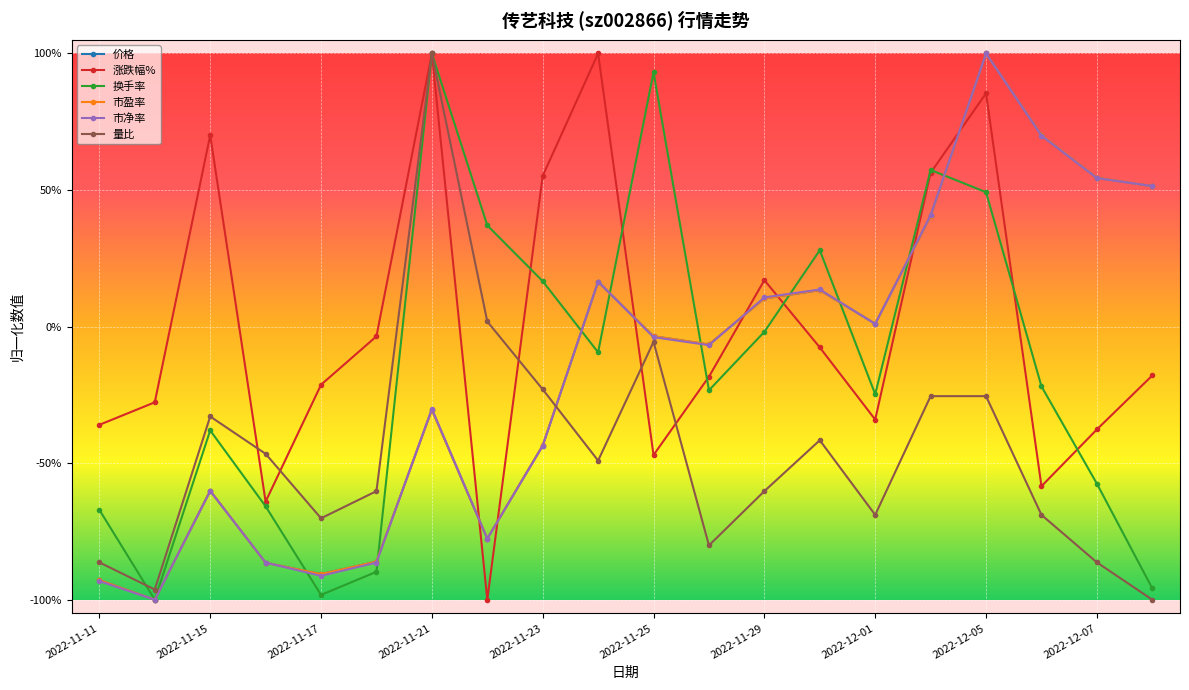

Rank the categories by 市盈率 value from highest to lowest.

16, 17, 18, 19, 15, 2022-12-07, 13, 12, 14, 10, 11, 2022-11-29, 2022-12-05, 2022-11-17, 2022-12-01, 2022-11-25, 2022-11-21, 2022-11-23, 2022-11-11, 2022-11-15